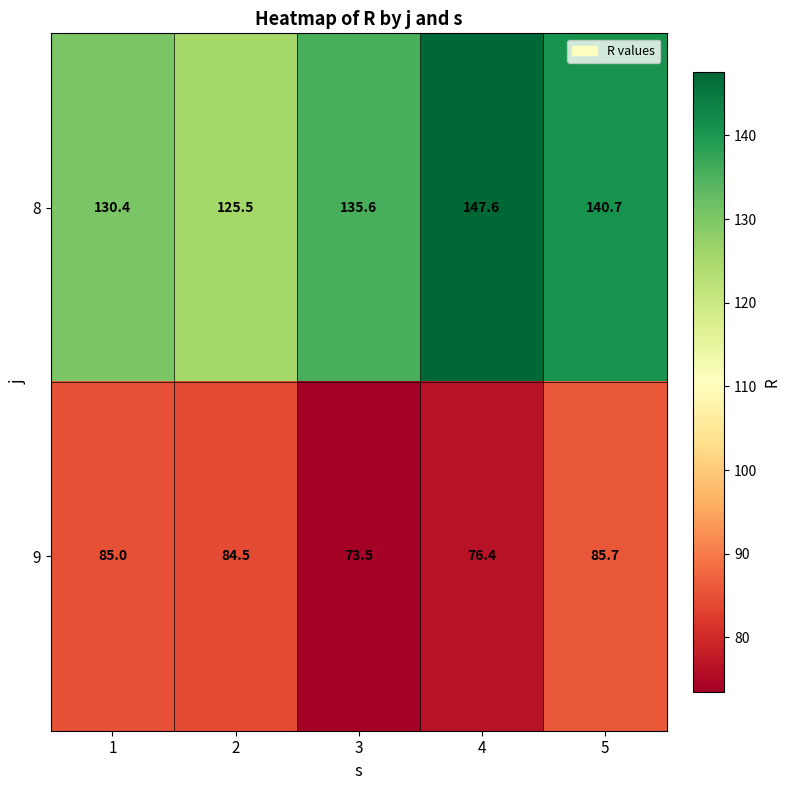

How many categories are shown in the chart?

5